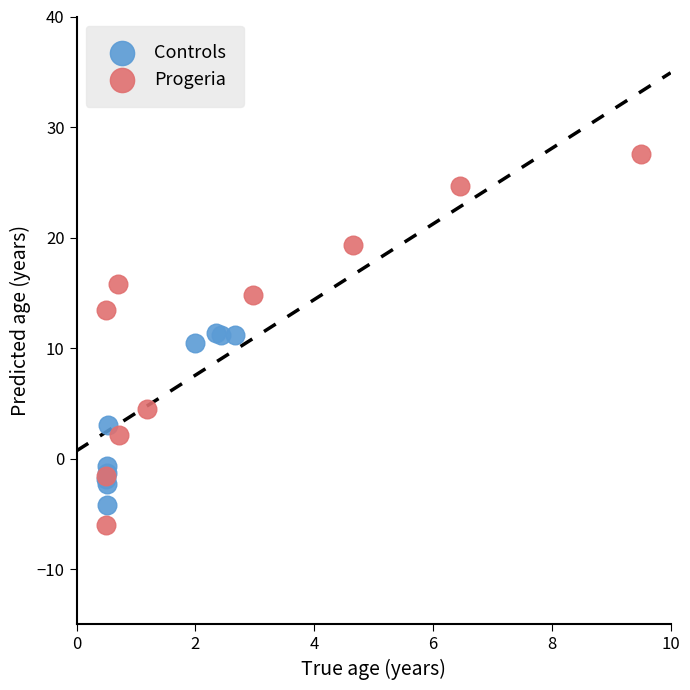

Which series contains the highest Y value?

Progeria